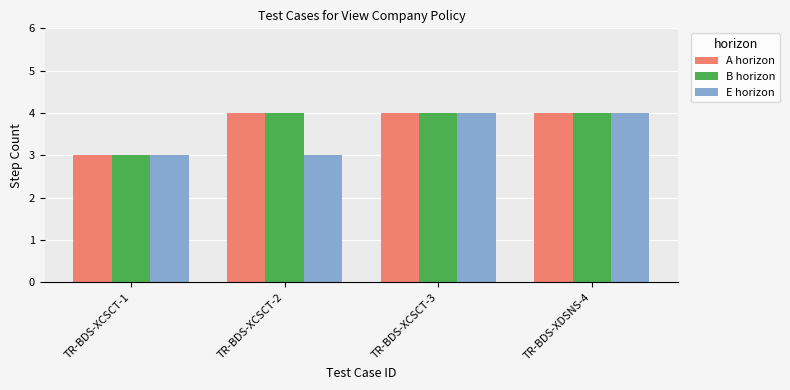

Are the bars horizontal?

No